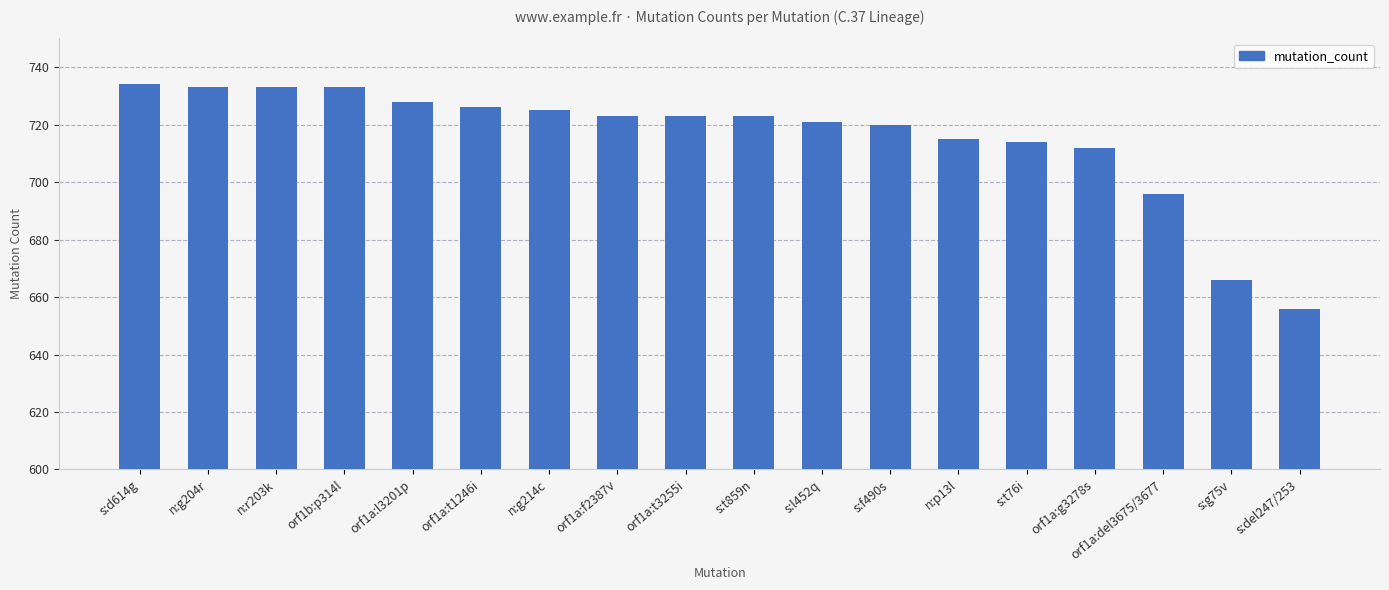

Reading left to right, extract all data points from this chart.

734	733	733	733	728	726	725	723	723	723	721	720	715	714	712	696	666	656